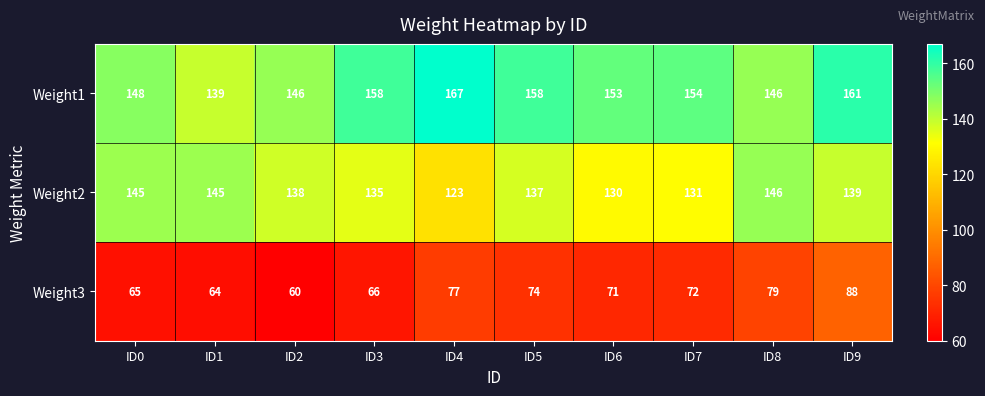

At ID3, list the series in order from largest to smallest.

Weight1, Weight2, Weight3